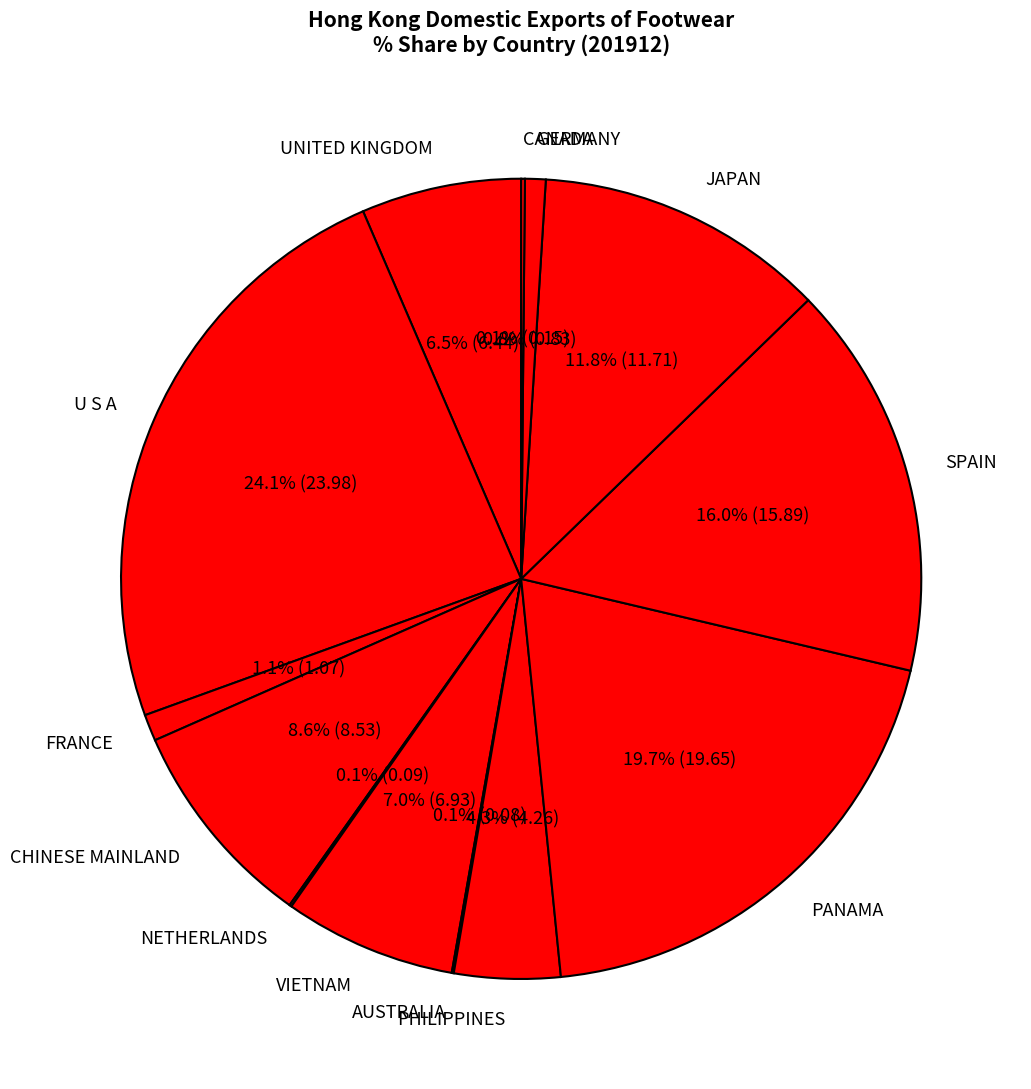

To the nearest percent, what is the difference between the largest and smallest slice percentages?

24%